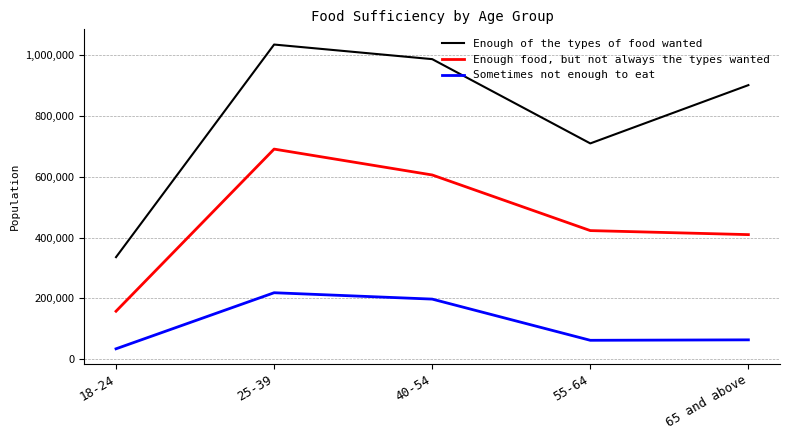

What is the approximate value of Enough of the types of food wanted at 18-24, to the nearest 10?

335850